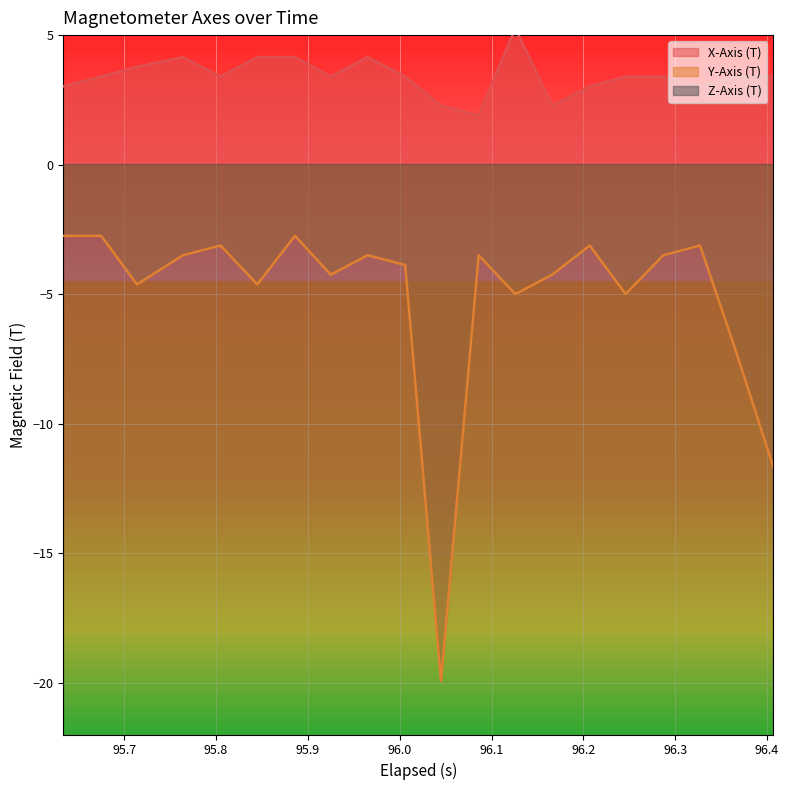

What are all the series names shown in the legend?

X-Axis (T), Y-Axis (T), Z-Axis (T)